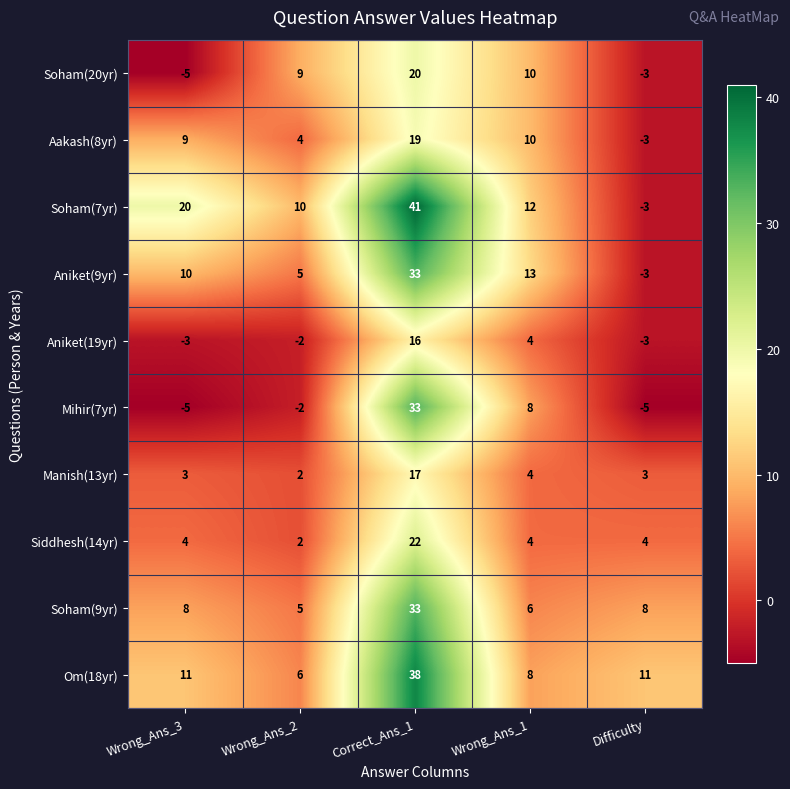

At which label is Mihir(7yr) closest to 14?

Wrong_Ans_1